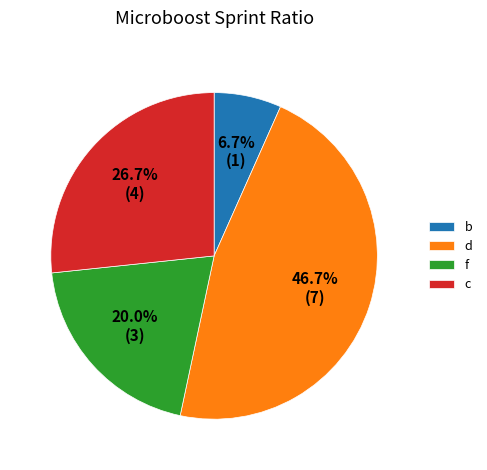

What percentage do b and f together represent?

26.7%